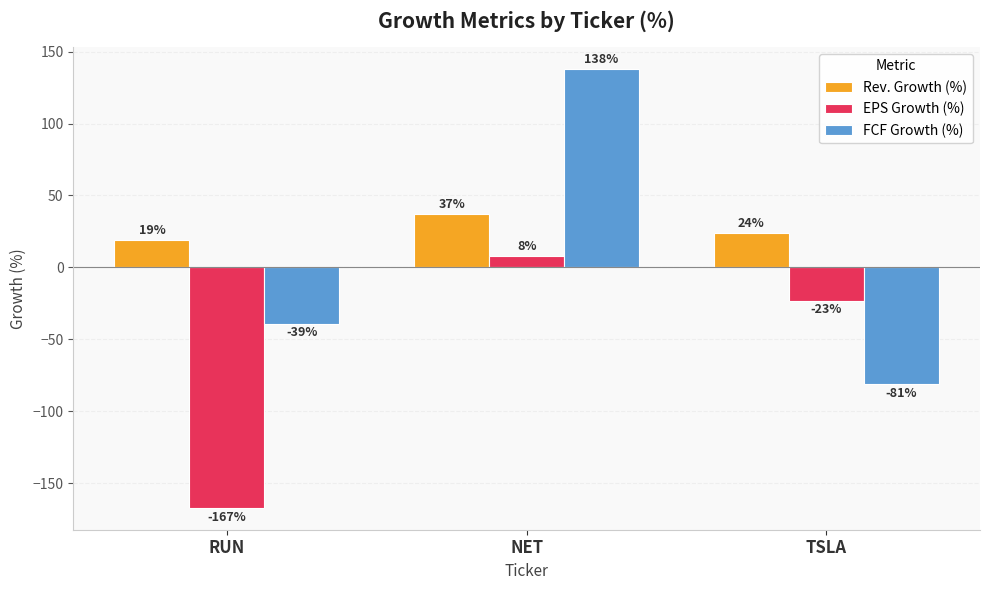

What is the difference between the maximum and minimum values in the FCF Growth (%) series?

219